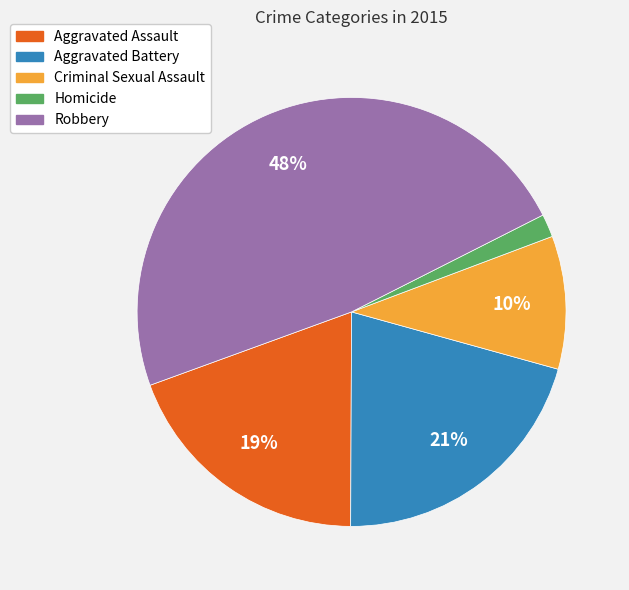

Is it true that Homicide is 15% of the pie?

False